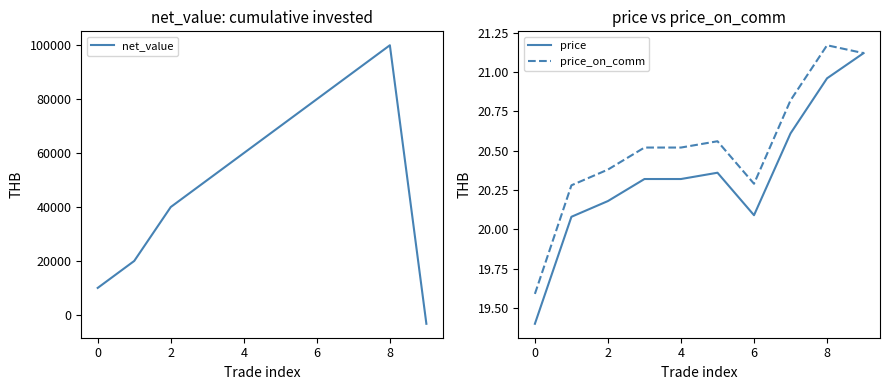

True or false: price and net_value intersect in this chart.

True